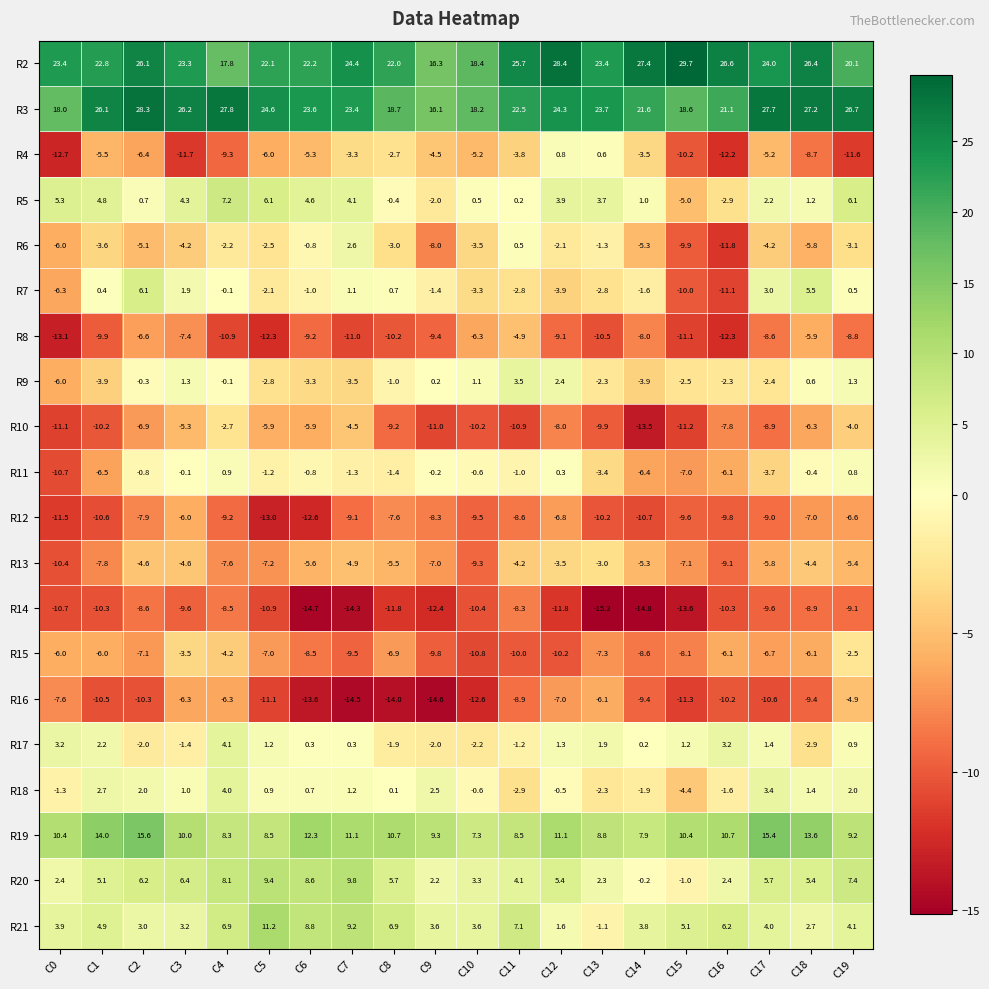

What is the highest value of the R18 series?

4.0